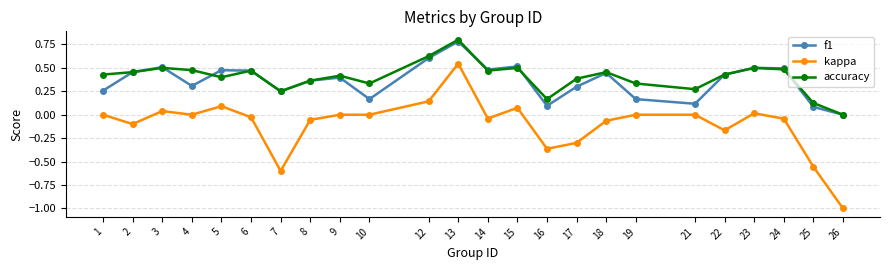

Is the value of kappa at 25 greater than the value of accuracy at 8?

No